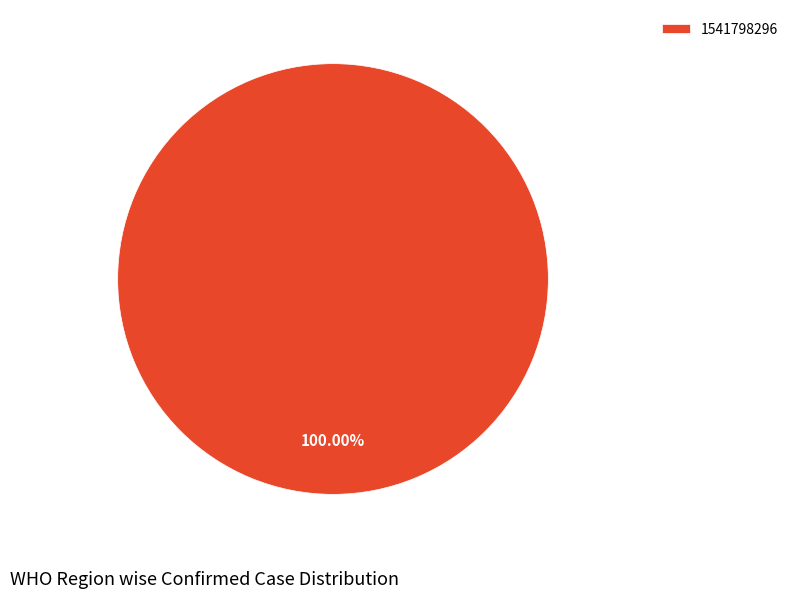

Which category accounts for the majority?

1541798296